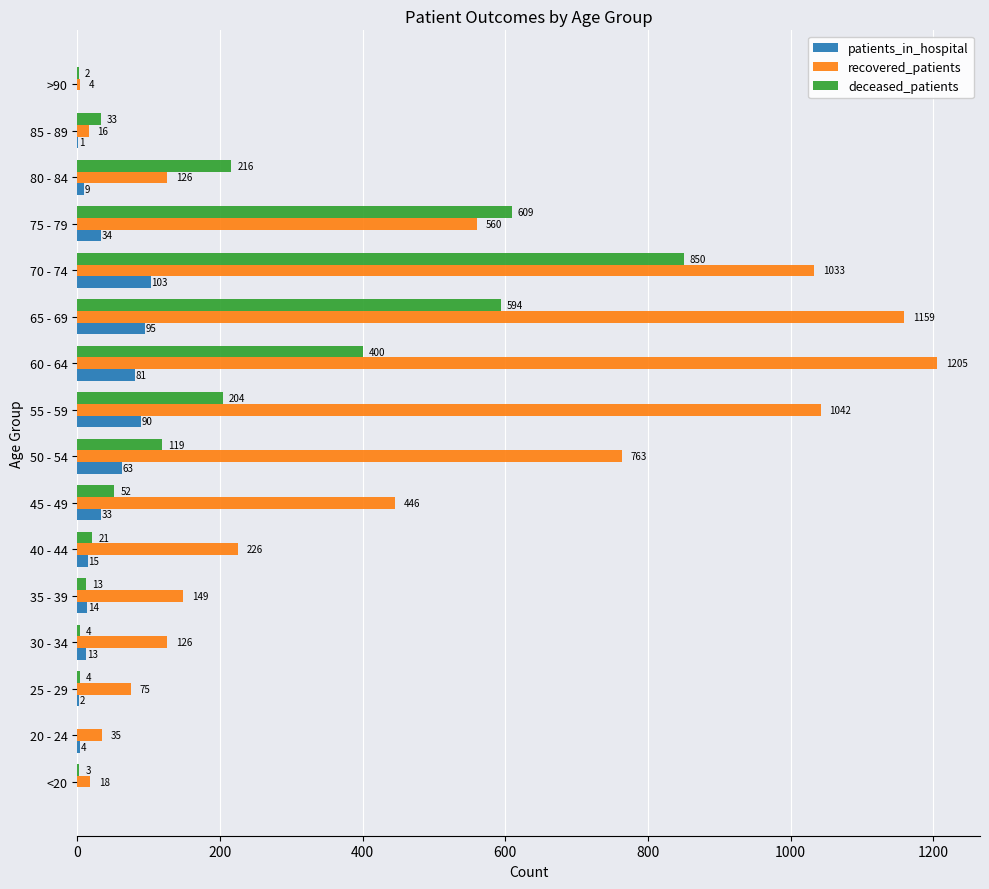

True or false: patients_in_hospital has a value of 139 at 65 - 69.

False